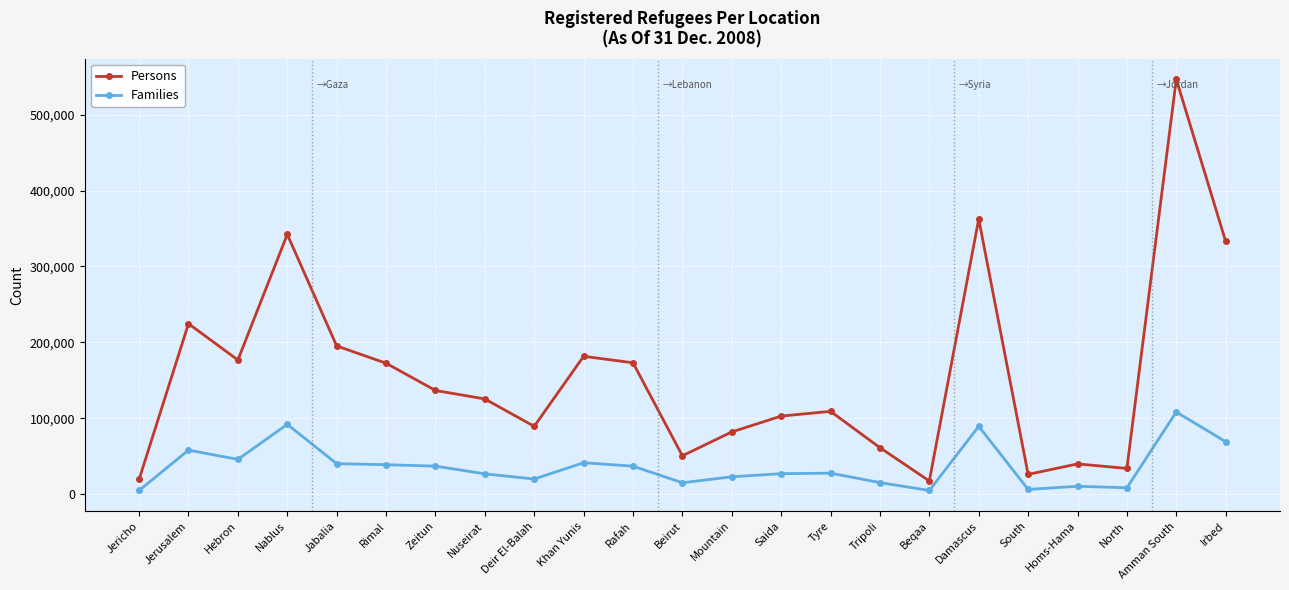

At which category is the sum across all series the highest?

Amman South